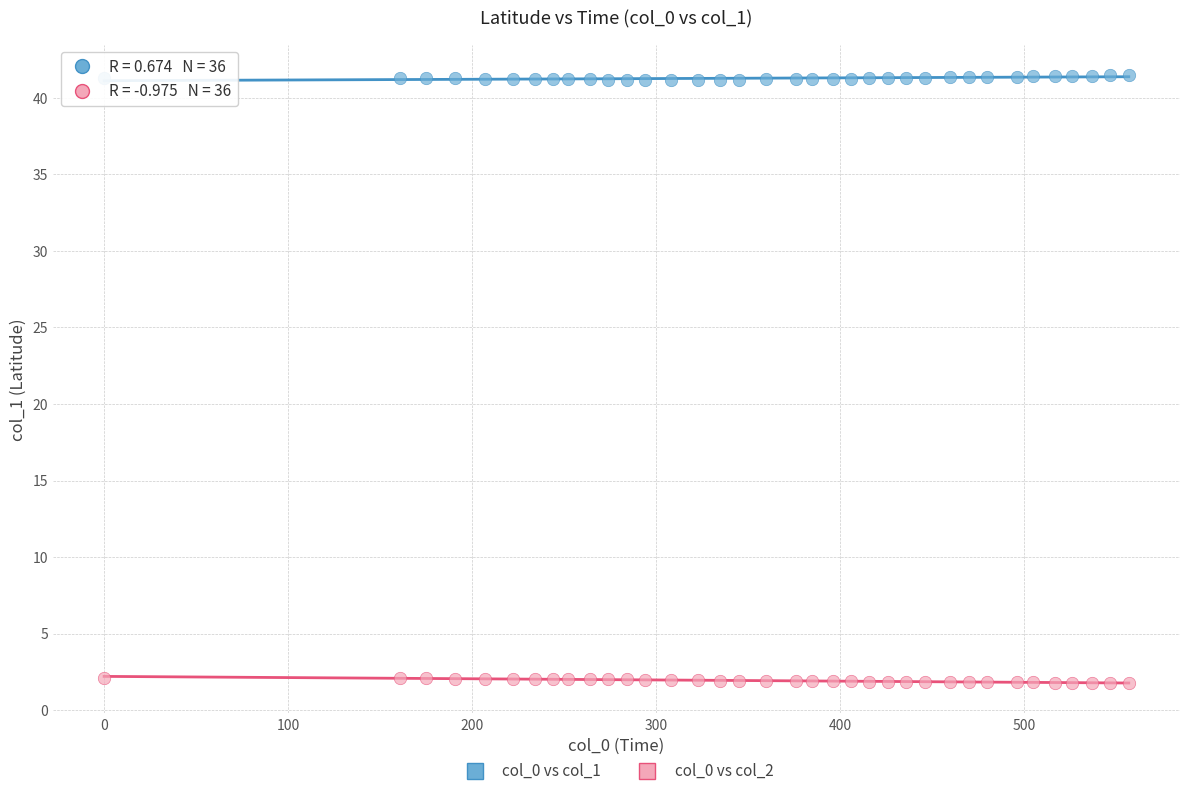

Which series contains the lowest Y value?

col_0 vs col_2